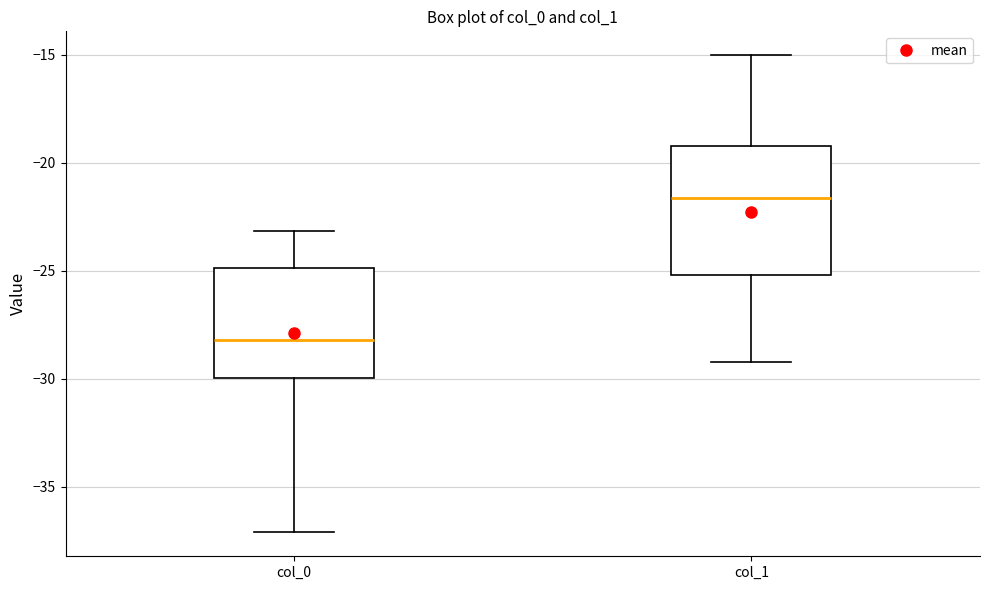

Reading left to right, read every box against the y-axis: the position of its median line, the range the box covers, and the ends of its whiskers. The values are not printed on the chart, so give them approximately, as read against the axis.

col_0: median -28.0, box -30.0 to -25.0, whiskers -37.0 to -23.0
col_1: median -21.5, box -25.0 to -19.0, whiskers -29.0 to -15.0